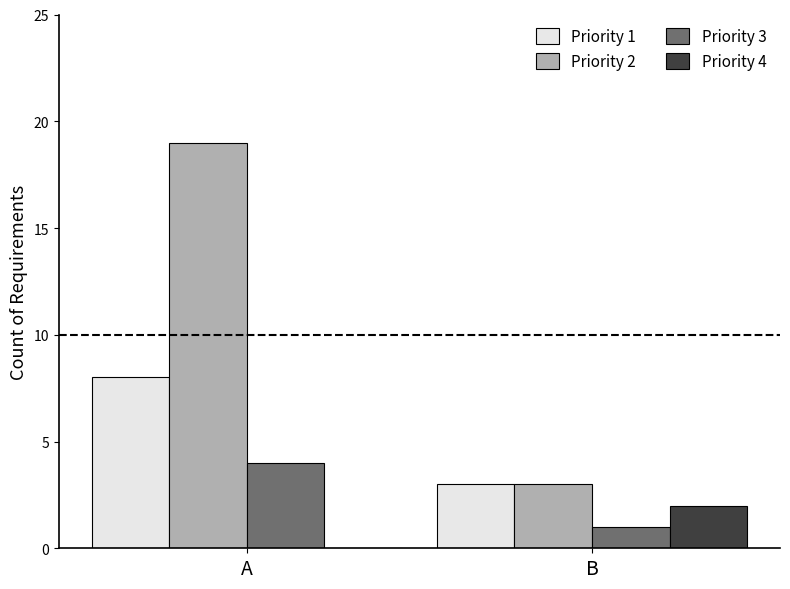

What is the average value of the Priority 1 series?

6